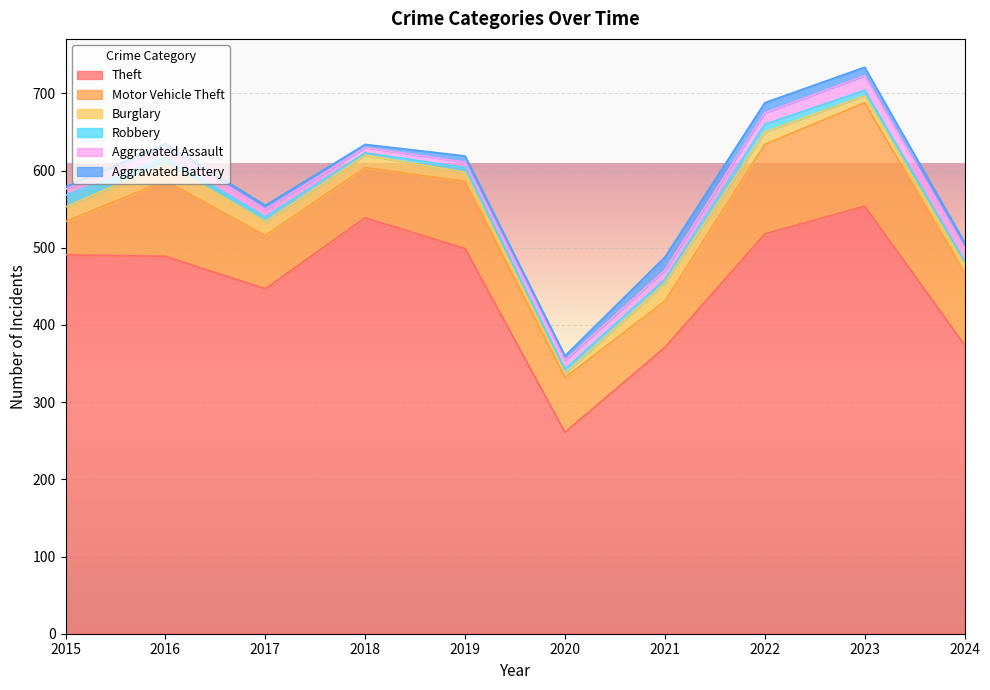

True or false: Aggravated Battery has a value of 16 at 2023.

False